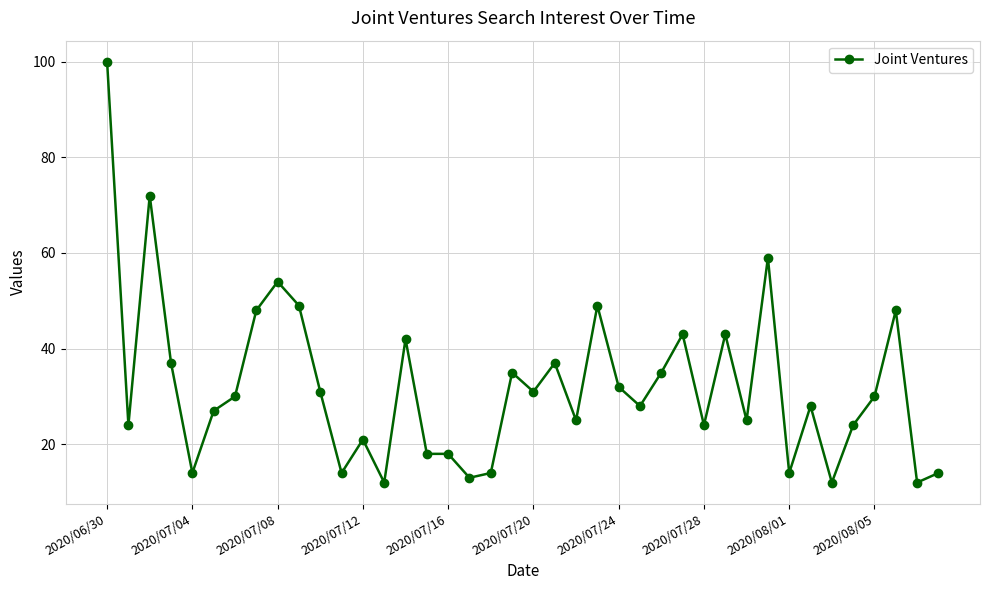

What is the value of the 1st point from the left?

100